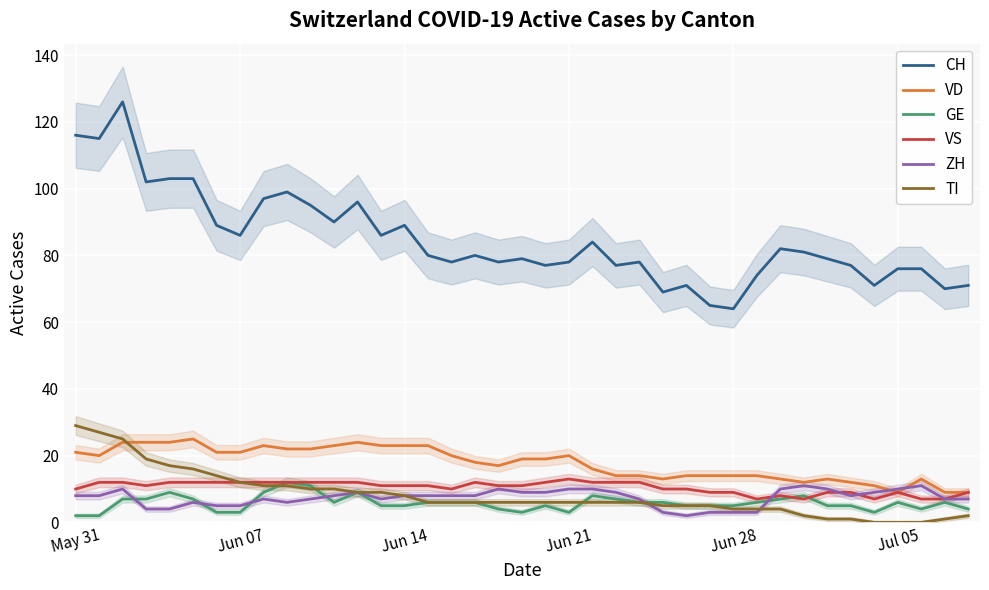

Rank the series at 25 from lowest to highest value.

ZH, TI, GE, VS, VD, CH